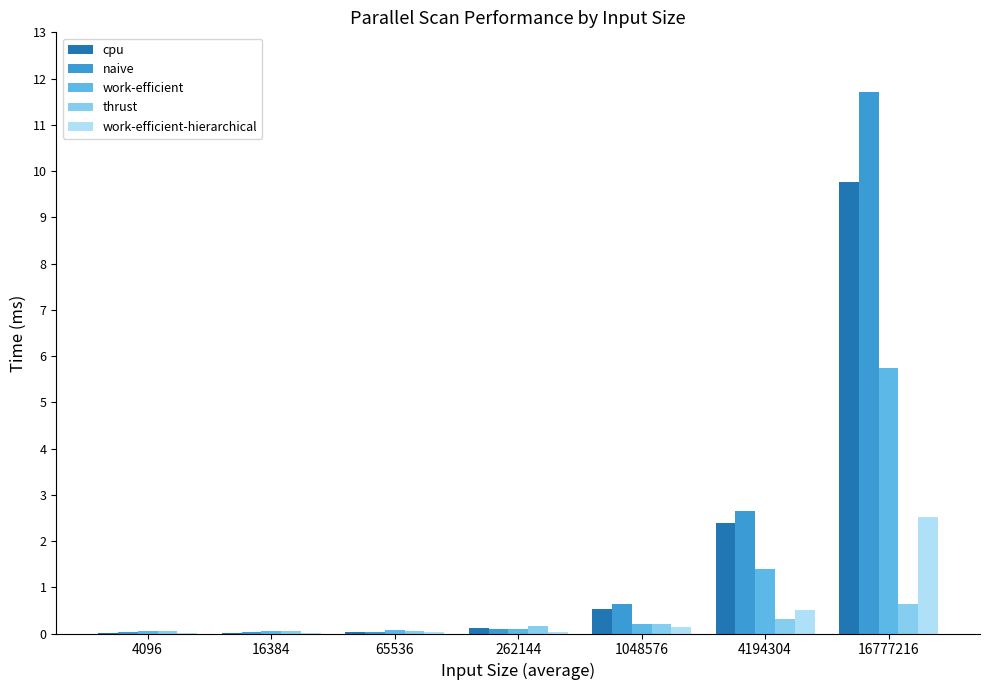

At which category is the sum across all series the highest?

16777216